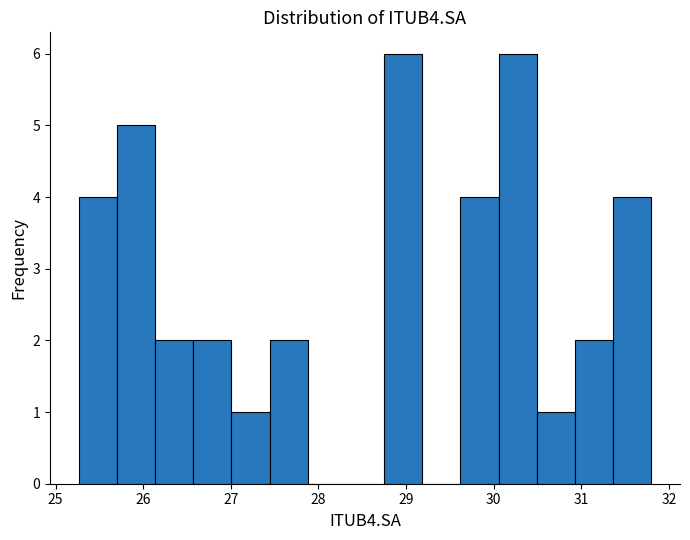

Reading left to right, list every bar in this chart as the range it spans on the x-axis followed by its height. Neither the bar edges nor the heights are printed on the chart, so give them approximately, as read against the axes.

25.3 to 25.7: 4
25.7 to 26.1: 5
26.1 to 26.6: 2
26.6 to 27.0: 2
27.0 to 27.4: 1
27.4 to 27.9: 2
27.9 to 28.3: 0
28.3 to 28.7: 0
28.7 to 29.2: 6
29.2 to 29.6: 0
29.6 to 30.1: 4
30.1 to 30.5: 6
30.5 to 30.9: 1
30.9 to 31.4: 2
31.4 to 31.8: 4